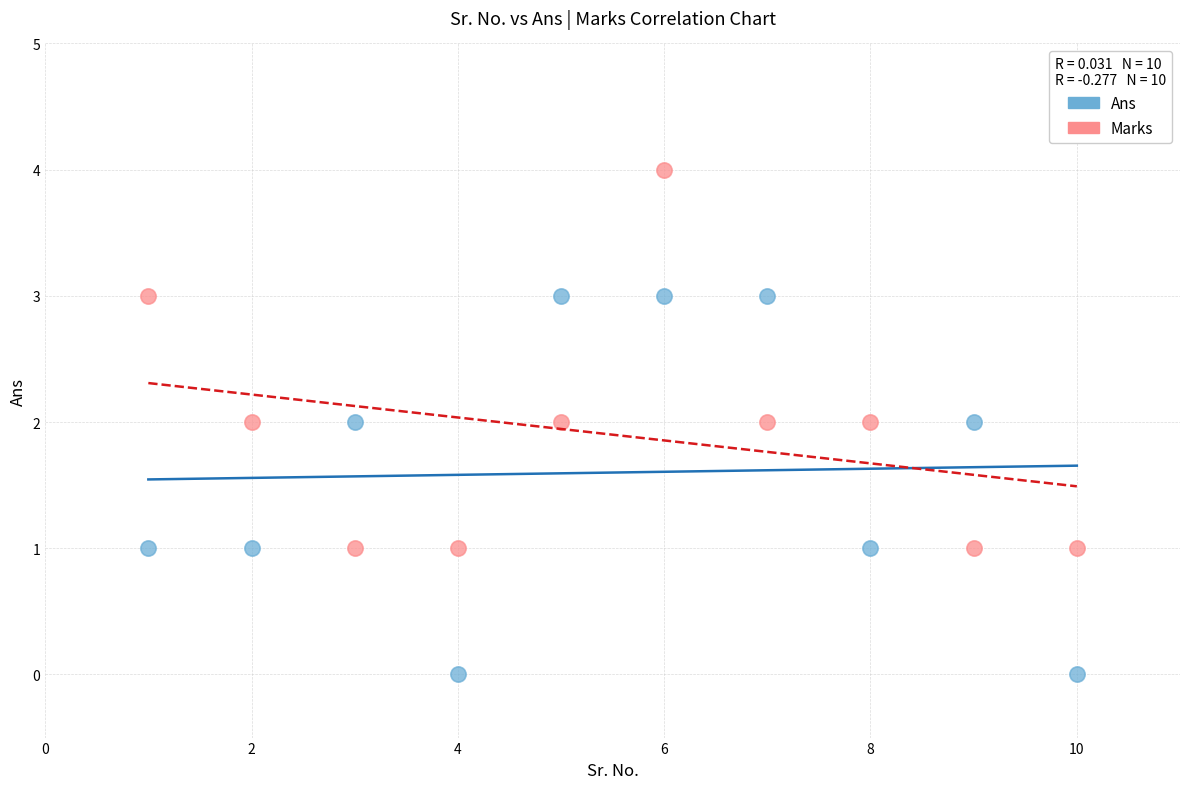

Which series contains the lowest Y value?

Ans